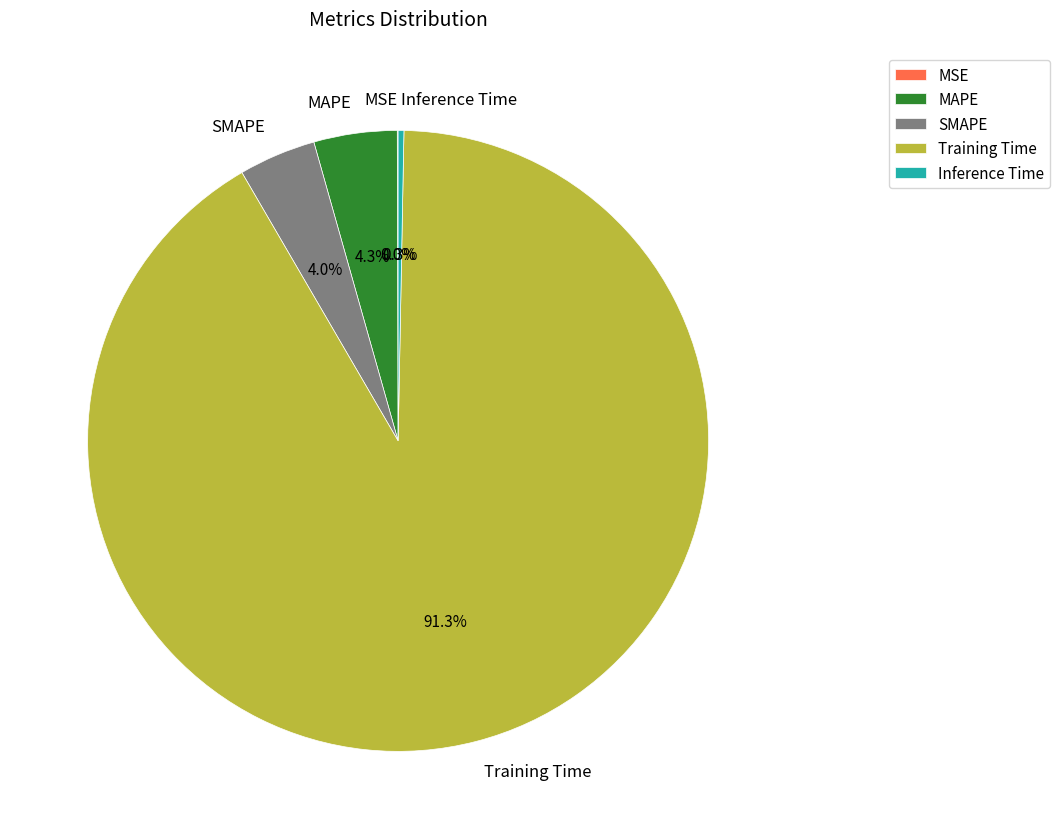

What is the largest slice in the pie chart?

Training Time